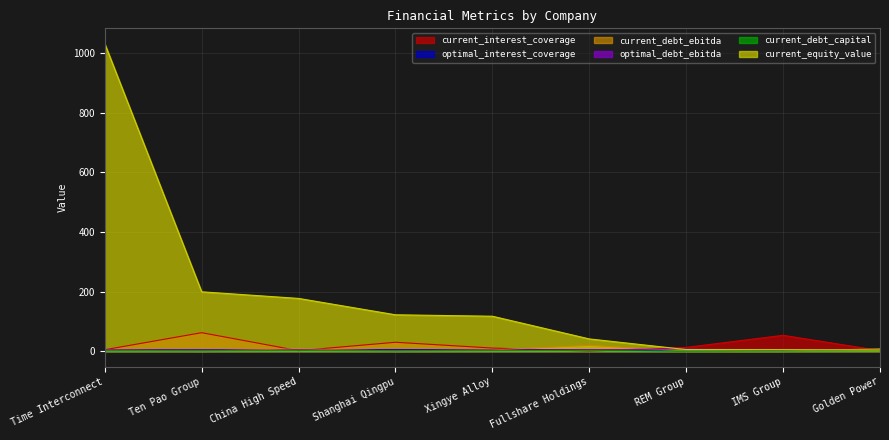

What is the label of the 9th point from the right?

Time Interconnect